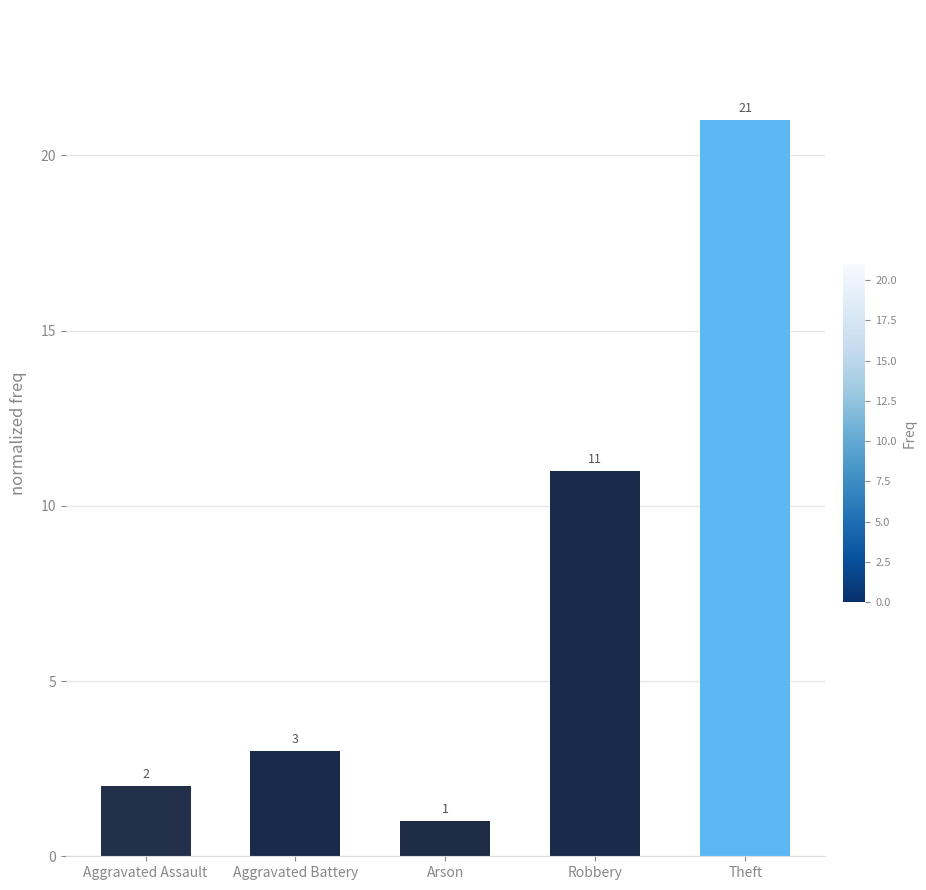

Reading right to left, extract all data points from this chart.

Theft=21	Robbery=11	Arson=1	Aggravated Battery=3	Aggravated Assault=2